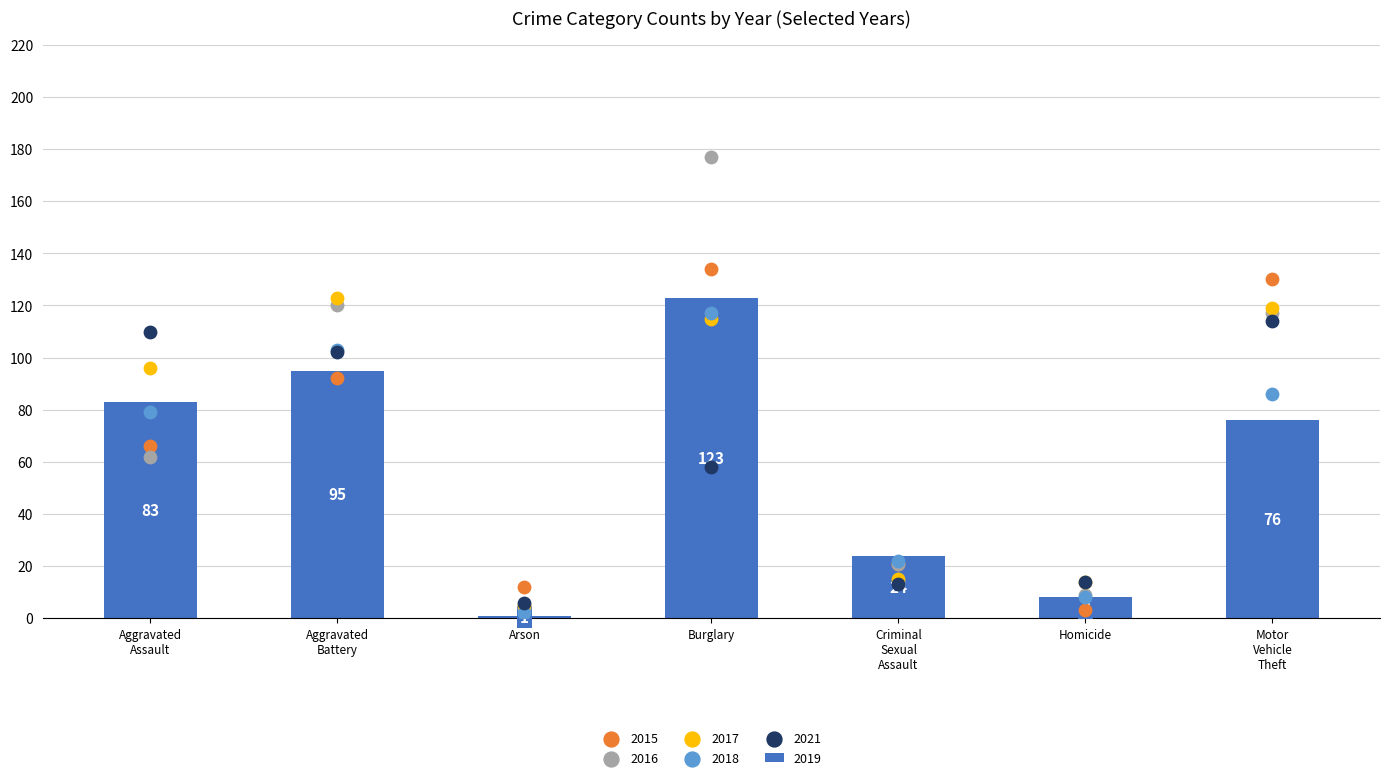

What are all the series names shown in the legend?

2015, 2016, 2017, 2018, 2019, 2021